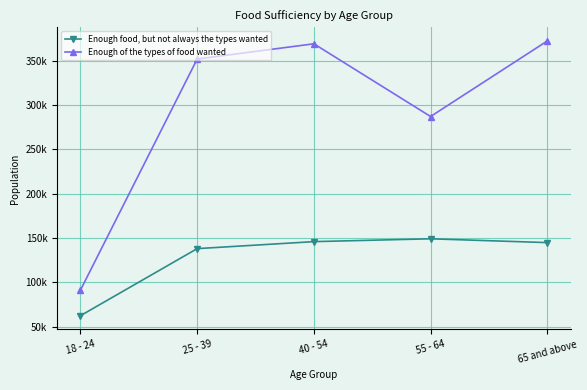

What are all the series names shown in the legend?

Enough food, but not always the types wanted, Enough of the types of food wanted